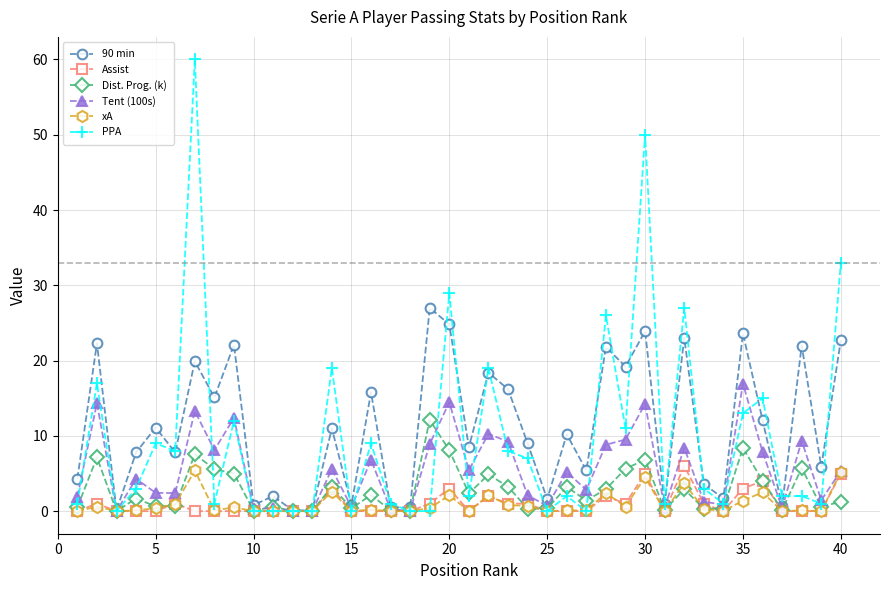

What is the difference between the second highest and minimum values in the Assist series?

5.0